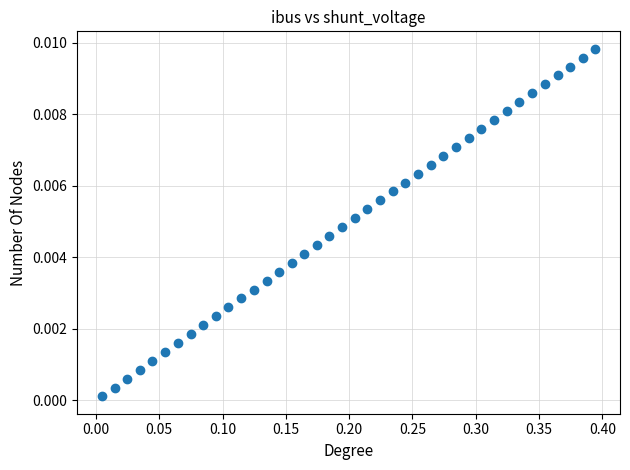

What is the range of X values (max minus min)?

0.4